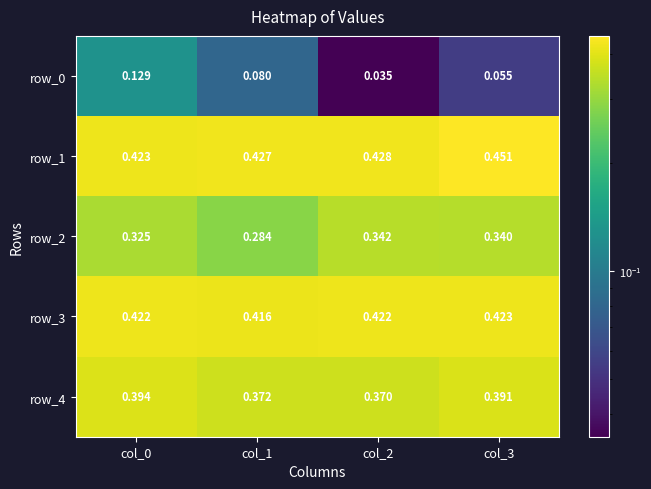

Which has a higher value, col_1 or col_0?

col_0